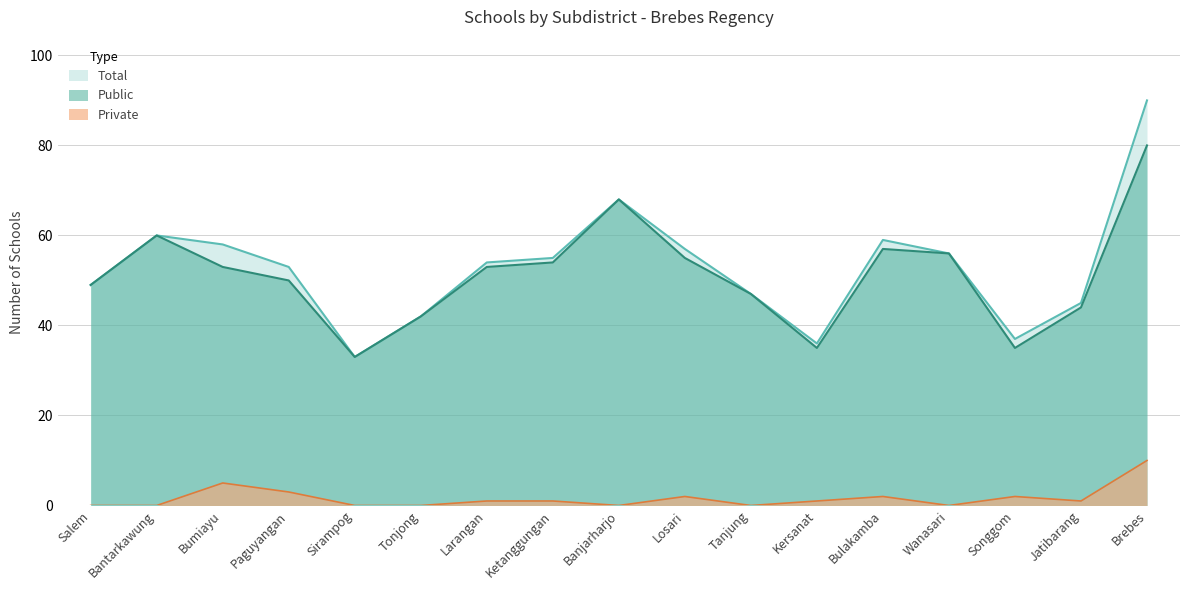

At Losari, list the series in order from smallest to largest.

Private, Public, Total